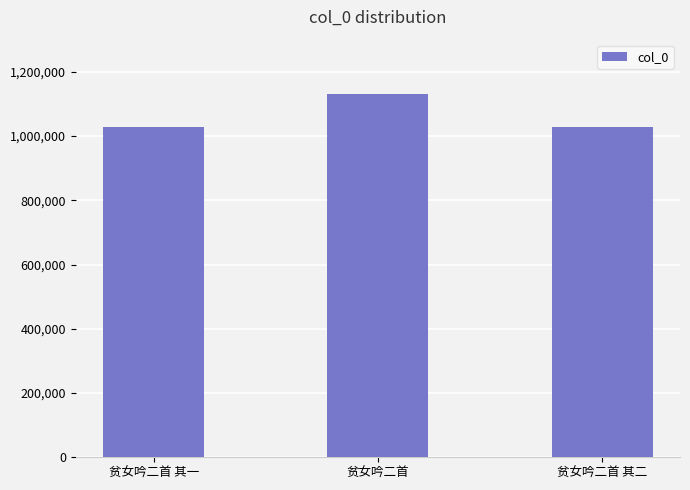

At which category does the chart reach its peak across all series?

贫女吟二首